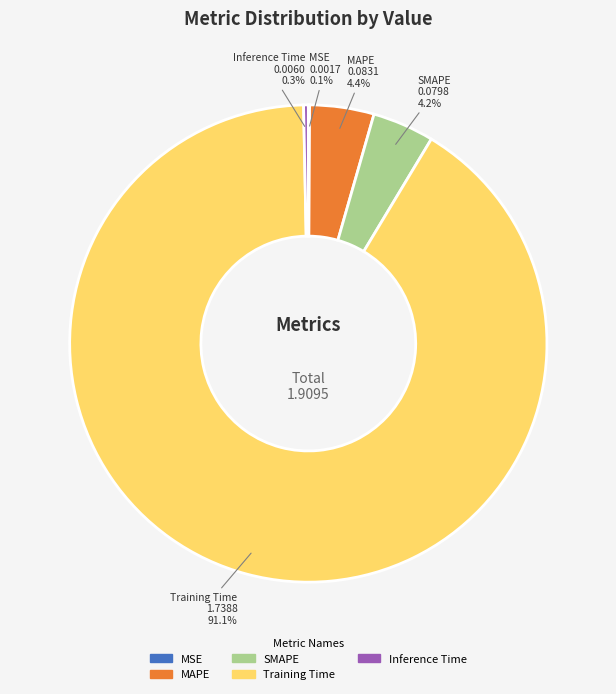

What is the largest slice in the pie chart?

Training Time